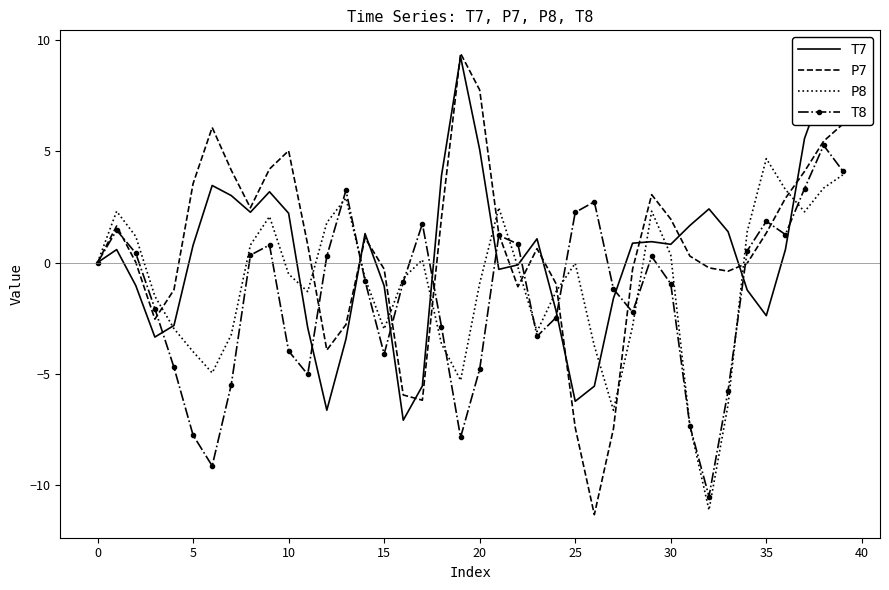

What is the minimum value shown in the chart?

-11.3